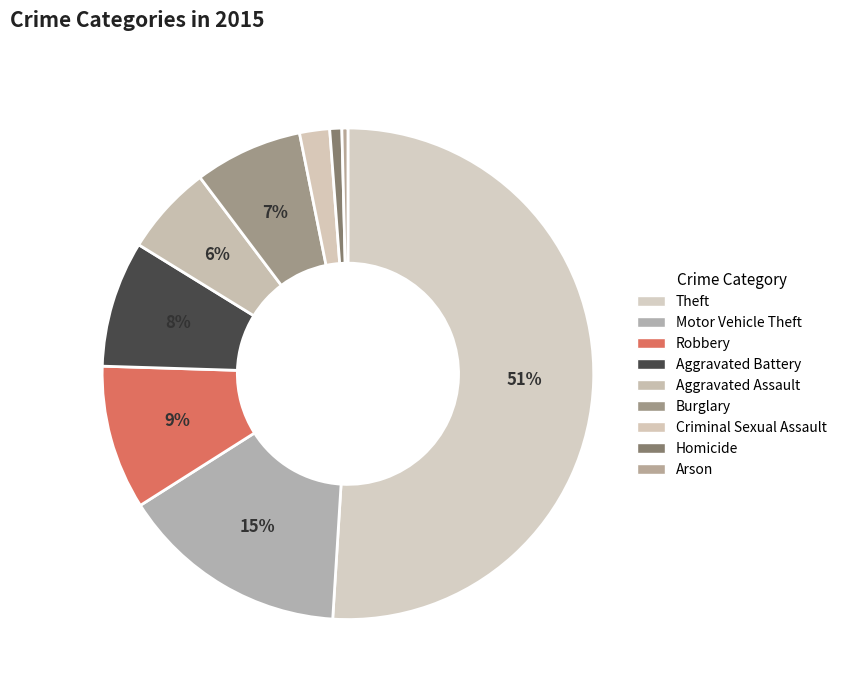

To the nearest percent, what is the average slice percentage?

11%